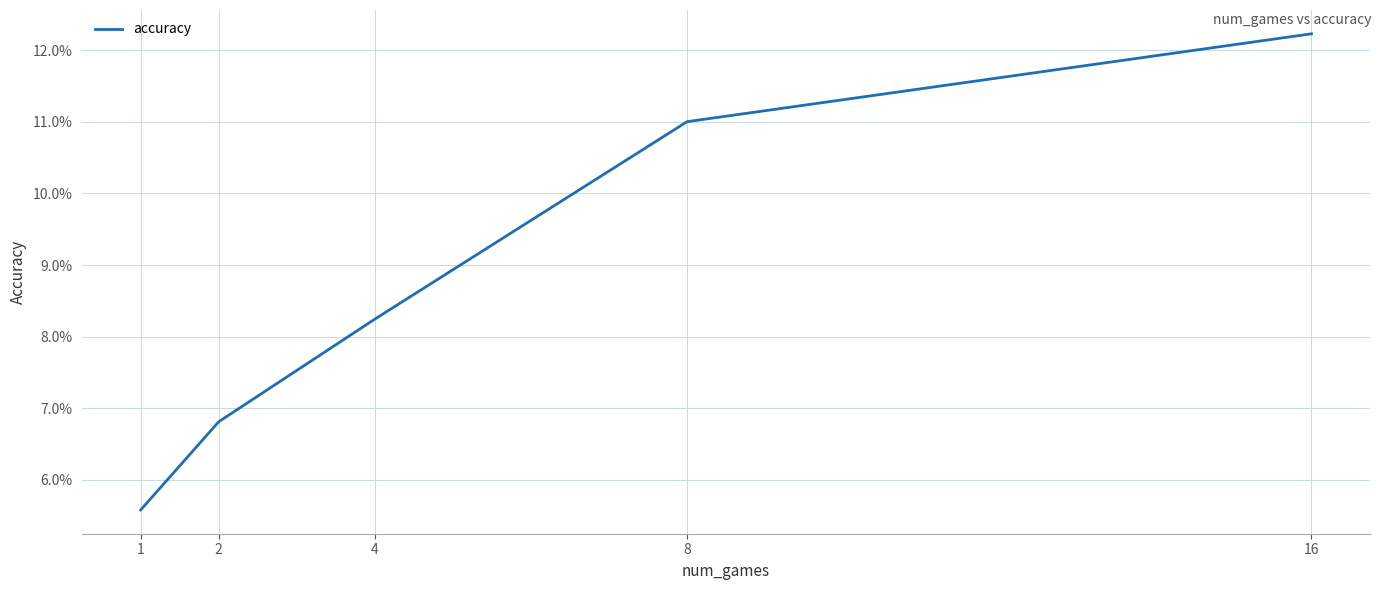

Rank the categories by value from highest to lowest.

16, 8, 4, 2, 1